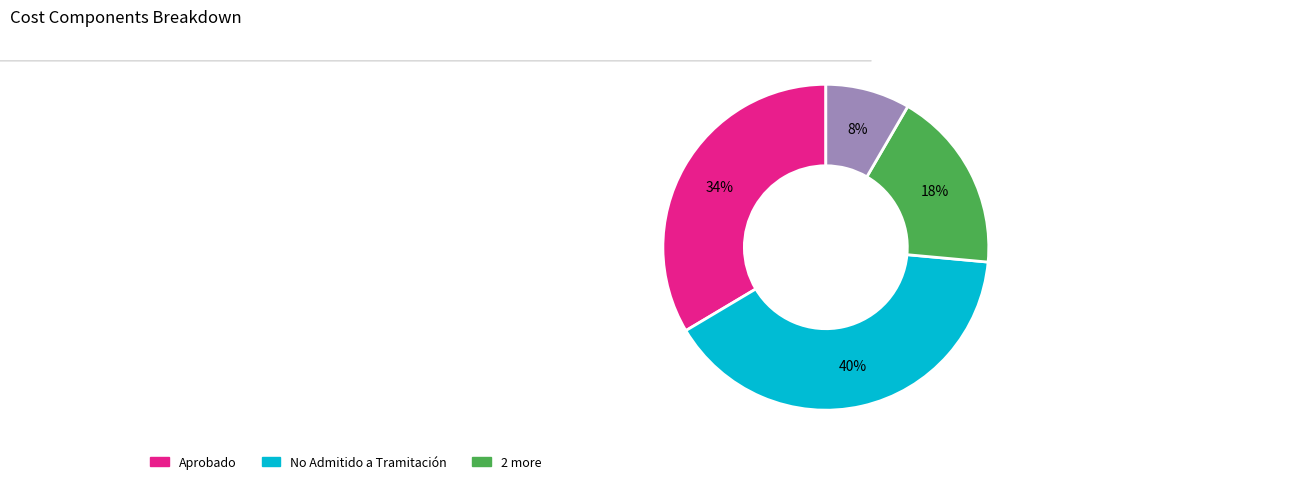

Is there a majority slice in this chart?

No